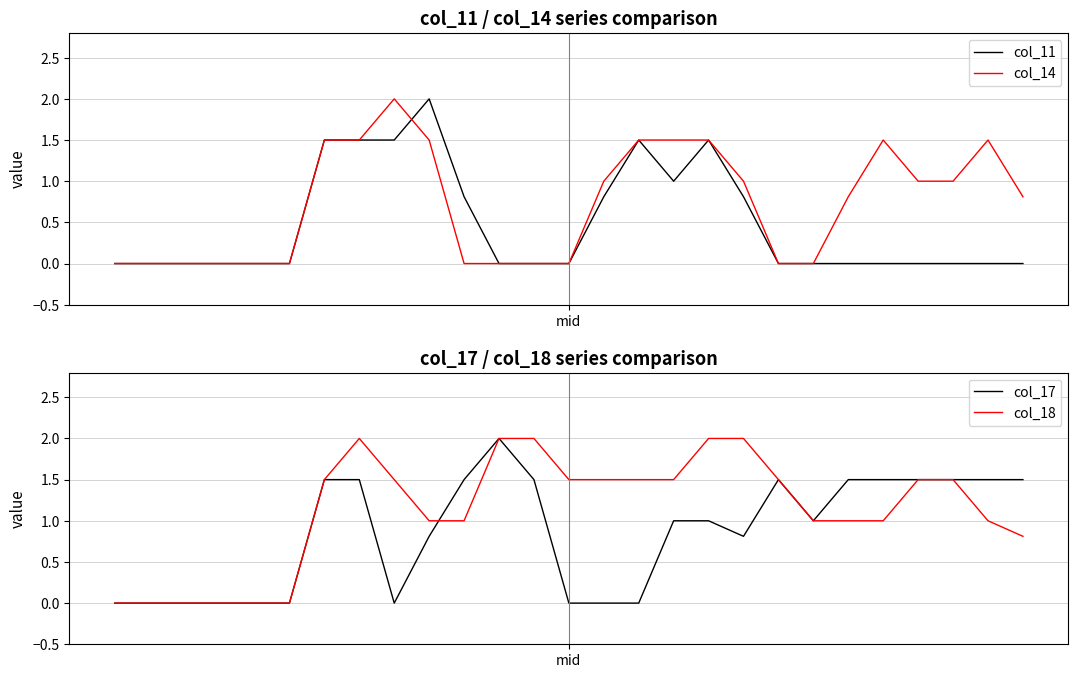

True or false: col_18 has more than 2 interior local peaks.

False